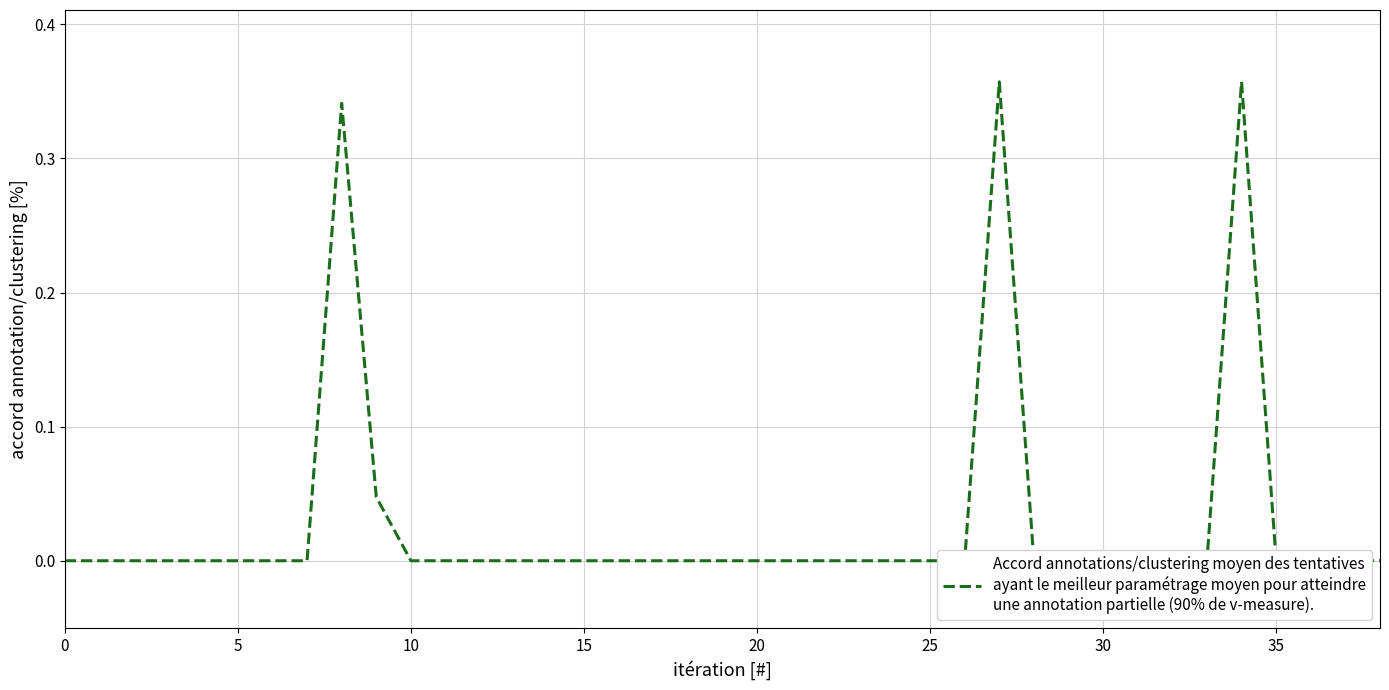

What is the greatest value displayed?

0.4